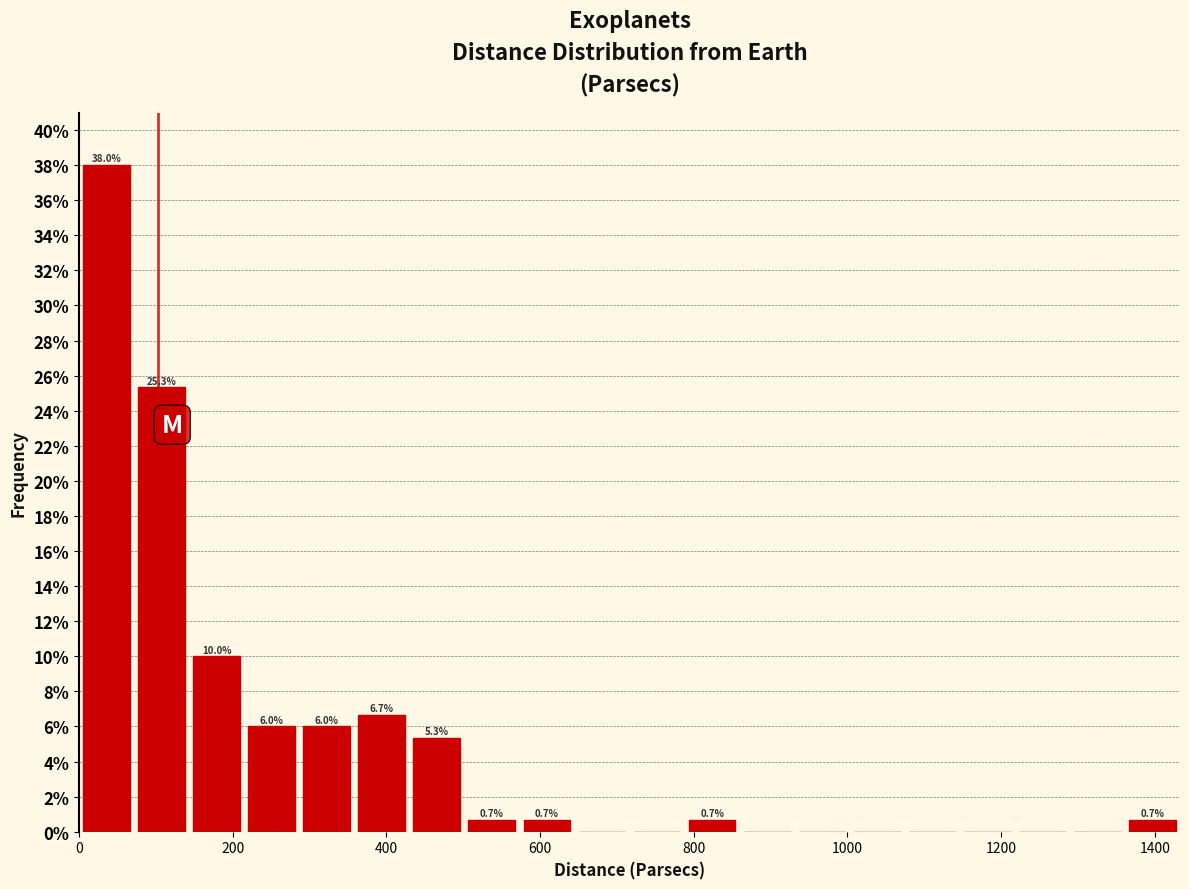

Around what value on the x-axis is the tallest bar? Give the approximate position of its centre, as read against the axis.

40